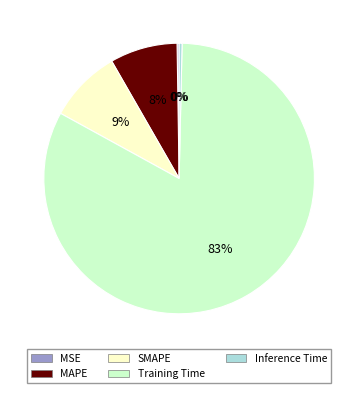

Is it true that Training Time is 83% of the pie?

True